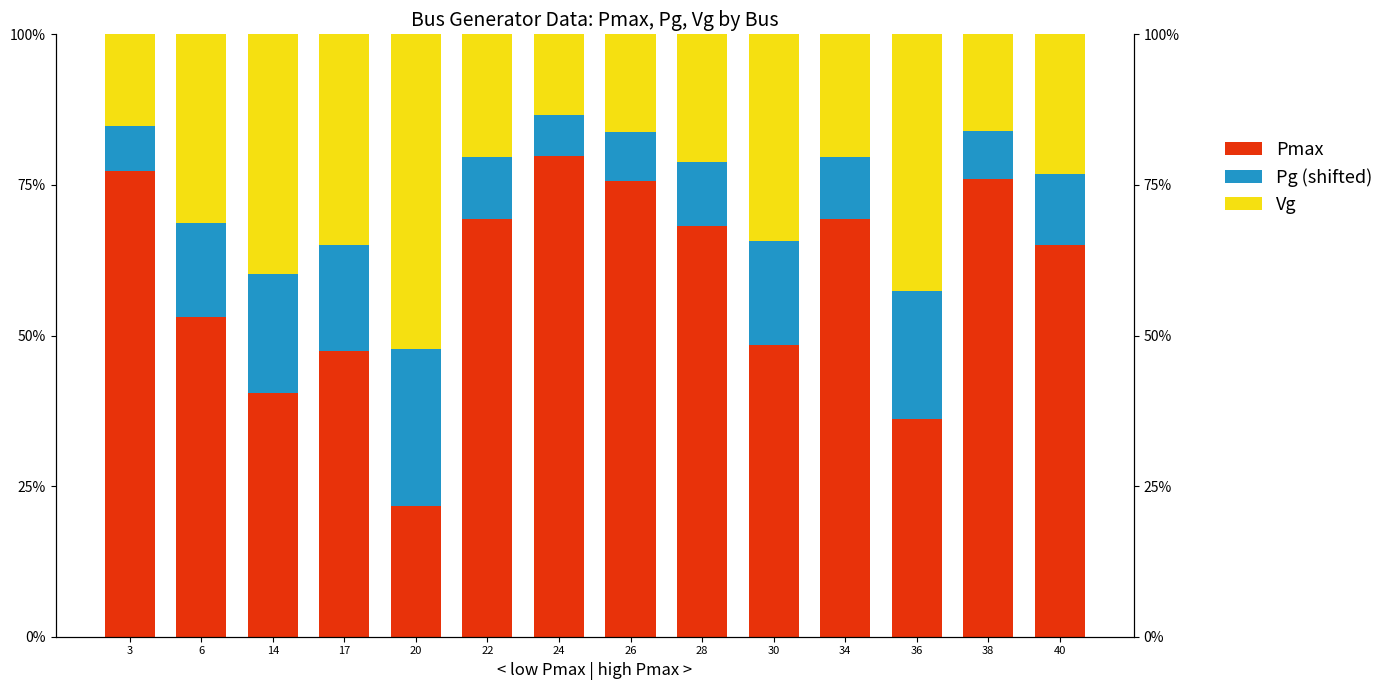

Reading left to right, what are all the values shown in this chart?

Pmax: 3=0.8	6=0.5	14=0.4	17=0.5	20=0.2	22=0.7	24=0.8	26=0.8	28=0.7	30=0.5	34=0.7	36=0.4	38=0.8	40=0.7
Pg (shifted): 3=0.1	6=0.2	14=0.2	17=0.2	20=0.3	22=0.1	24=0.1	26=0.1	28=0.1	30=0.2	34=0.1	36=0.2	38=0.1	40=0.1
Vg: 3=0.2	6=0.3	14=0.4	17=0.4	20=0.5	22=0.2	24=0.1	26=0.2	28=0.2	30=0.3	34=0.2	36=0.4	38=0.2	40=0.2